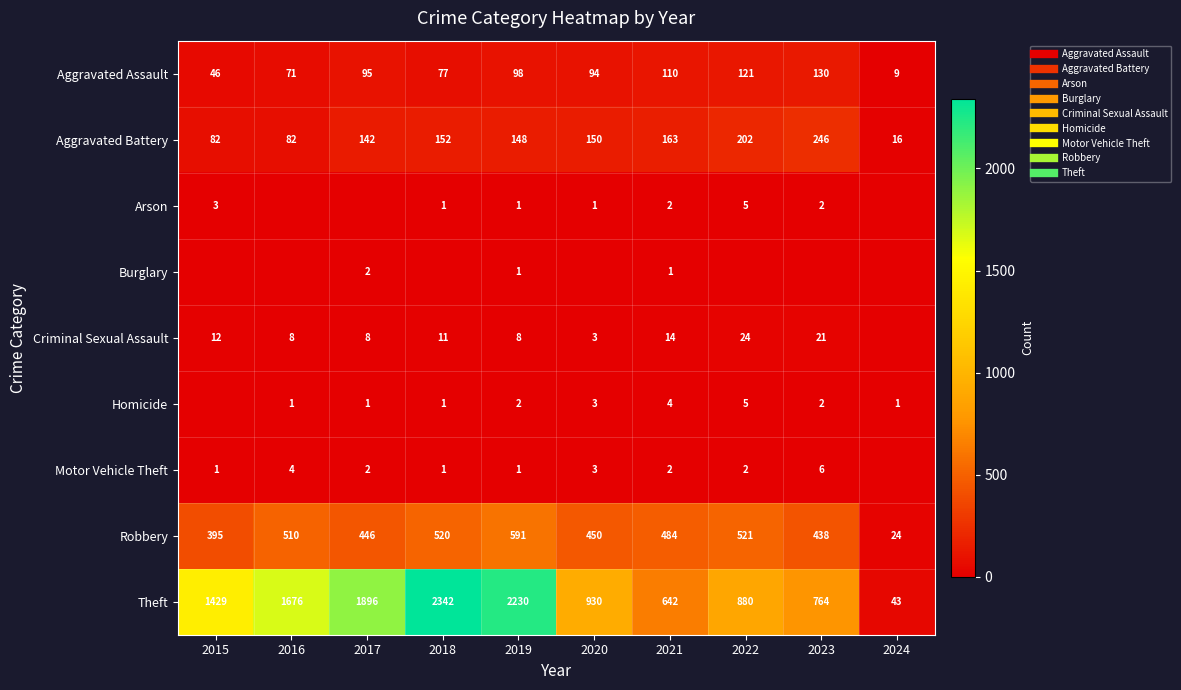

True or false: Theft has a value of 642 at 2021.

True